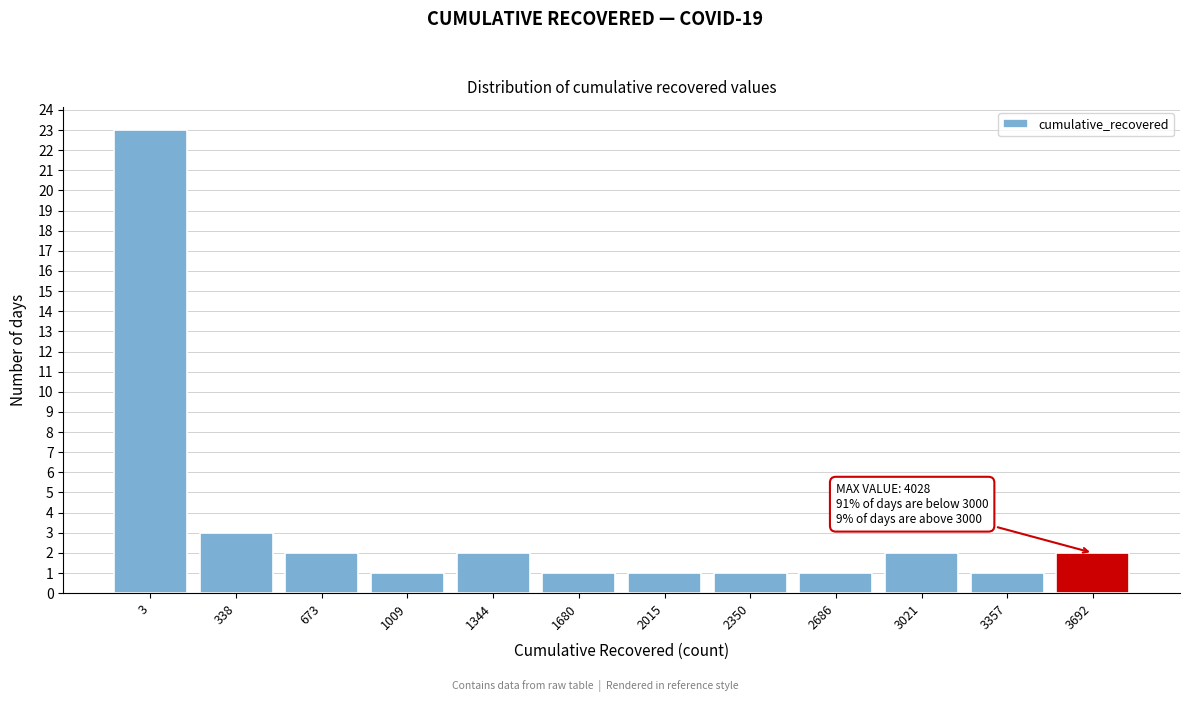

Reading left to right, list all the values displayed in this chart.

23	3	2	1	2	1	1	1	1	2	1	2